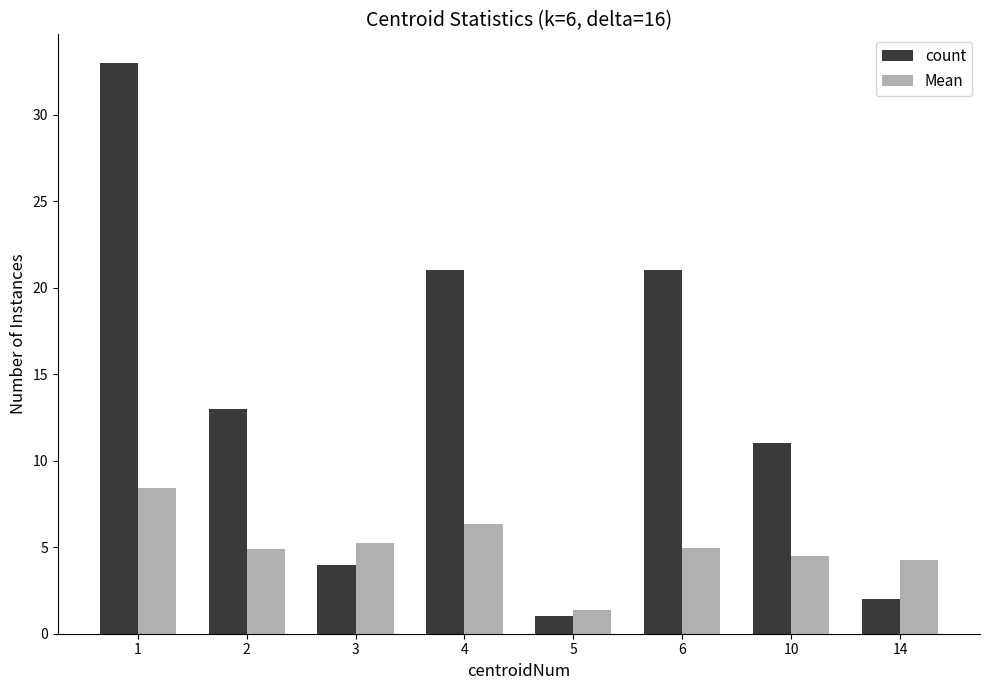

Reading left to right, what are all the values shown in this chart?

count: 33.0	13.0	4.0	21.0	1.0	21.0	11.0	2.0
Mean: 8.4	4.9	5.3	6.3	1.4	4.9	4.5	4.2